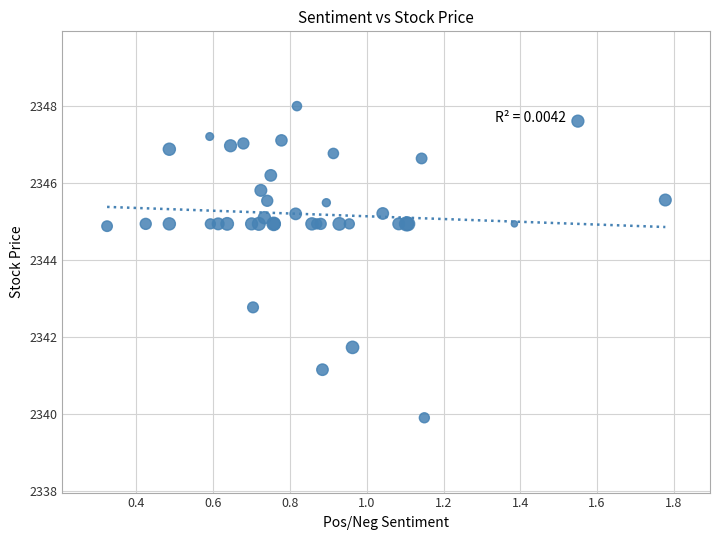

What Y value in the scatter plot is closest to 2343?

2342.8